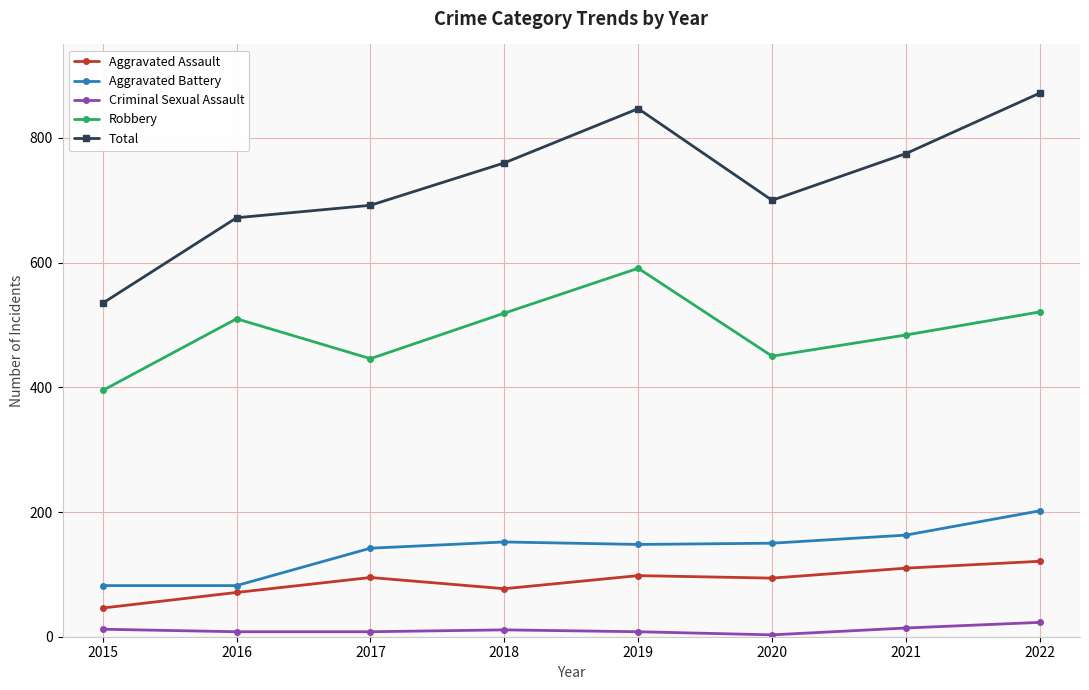

What value does the Total series have at 2022?

872